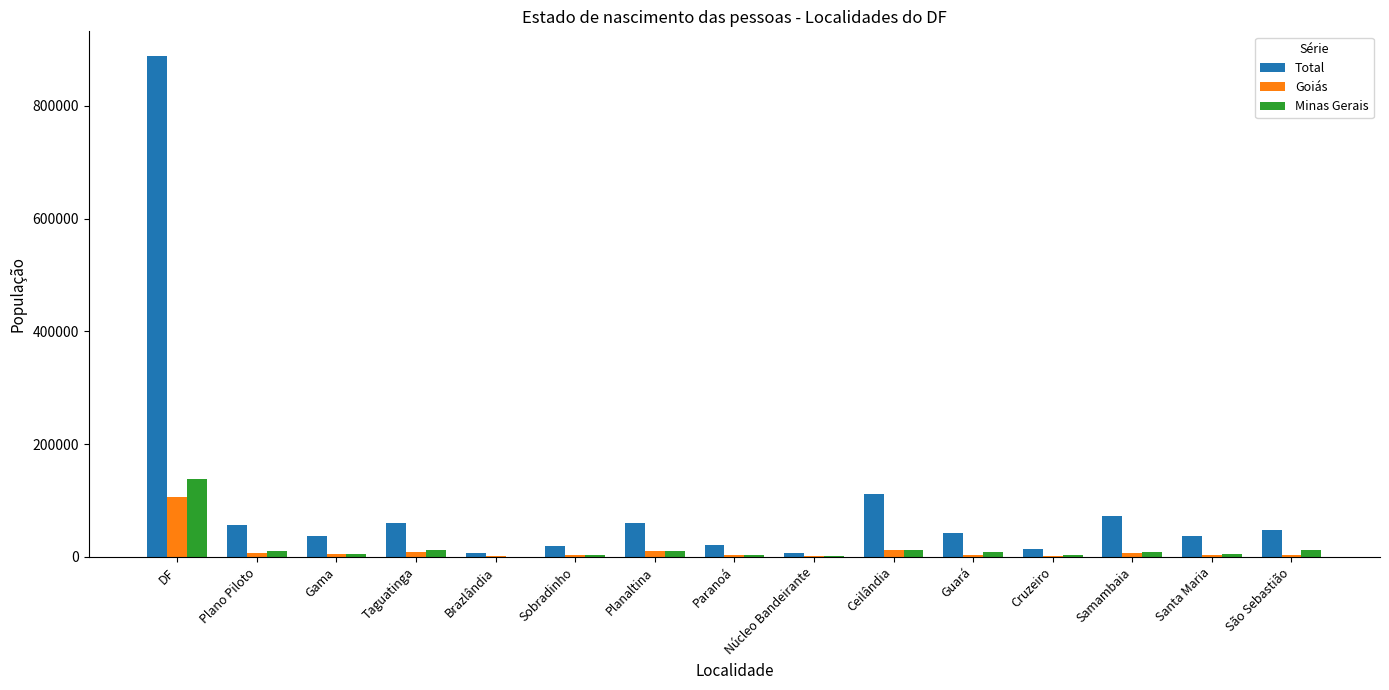

Read the Minas Gerais value at Núcleo Bandeirante, to the nearest 100.

1100